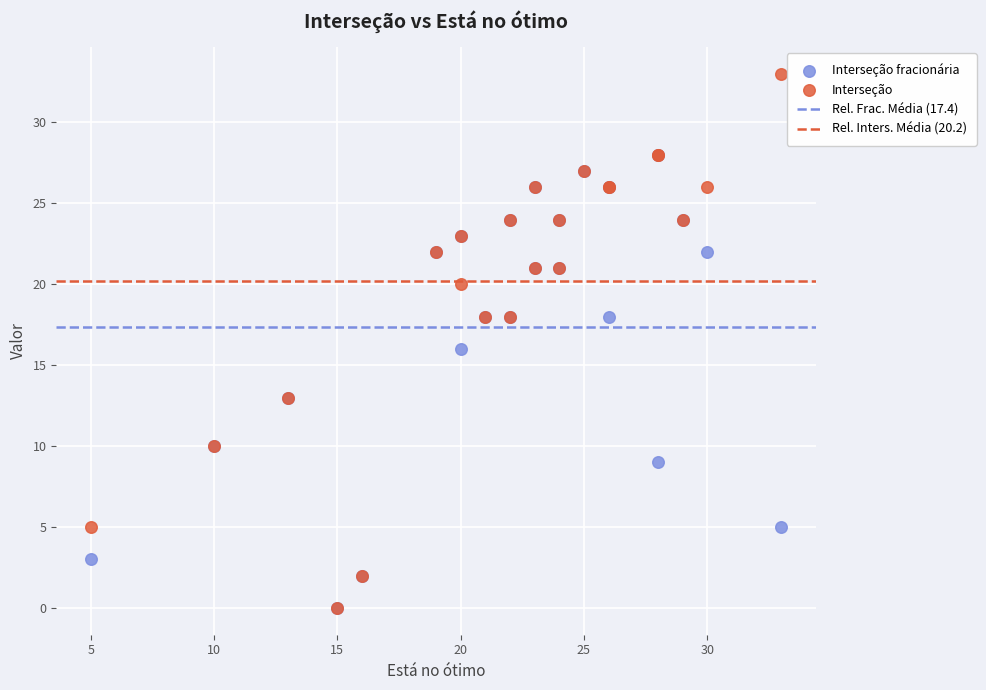

Which series contains the highest Y value?

Interseção